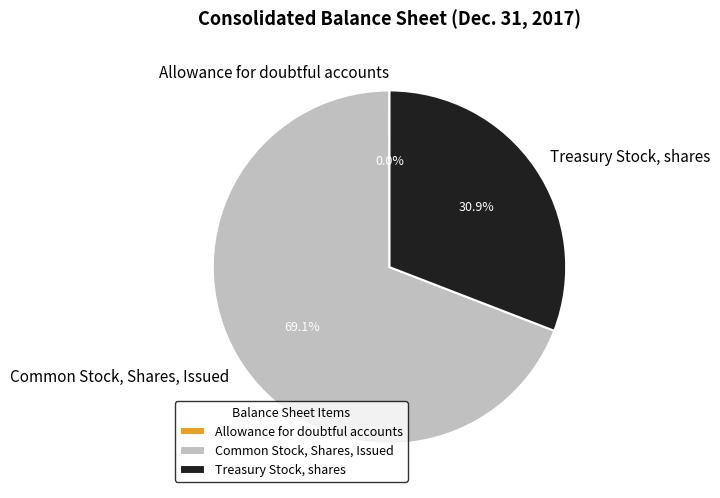

Which has a higher value, Treasury Stock, shares or Common Stock, Shares, Issued?

Common Stock, Shares, Issued